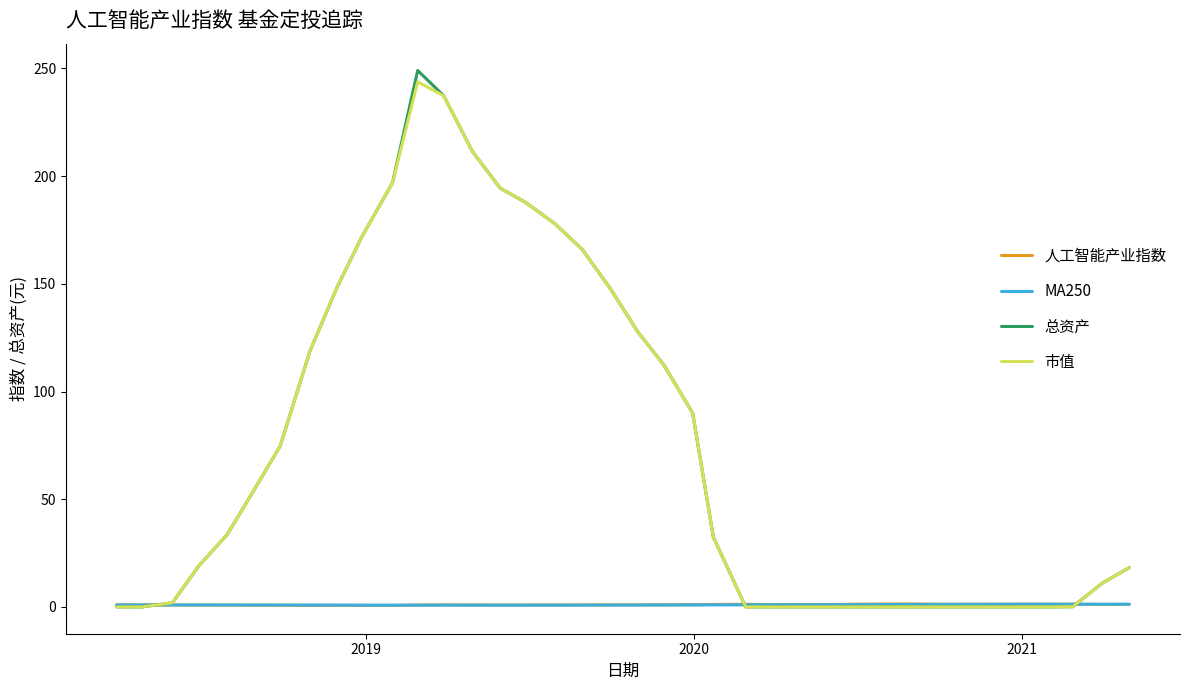

Which series has the widest spread of values?

总资产